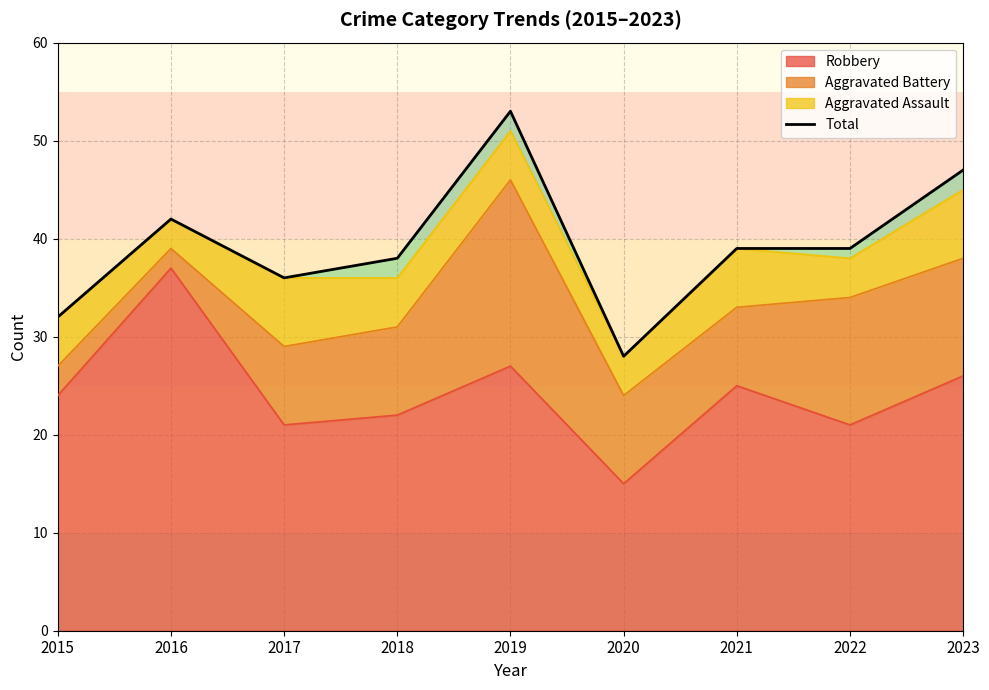

How many data points does each series have?

9